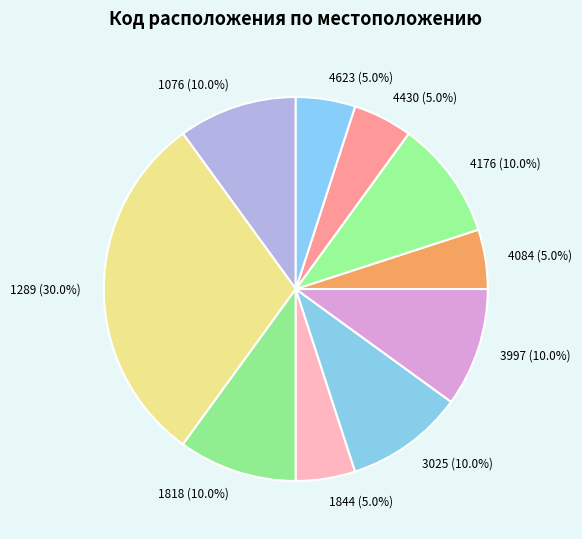

Does any single category account for the majority?

No